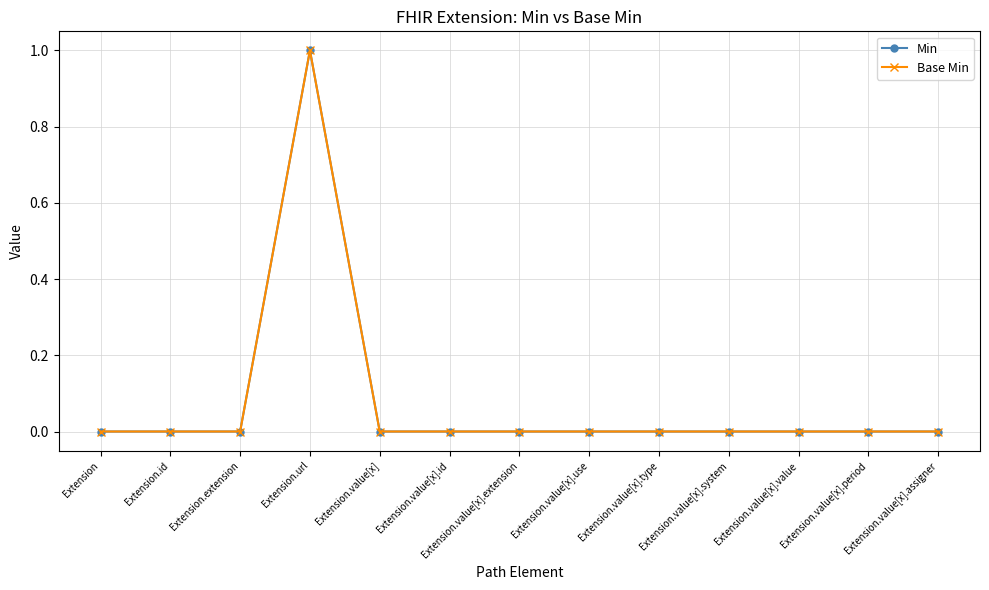

At which label does Min reach its minimum?

Extension